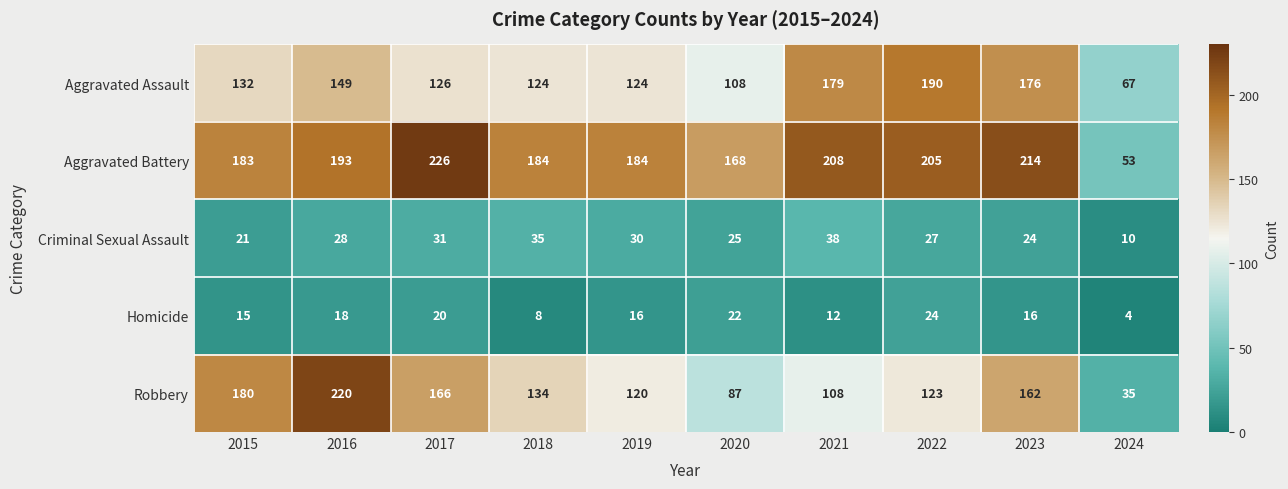

What is the sum of all Homicide values?

155